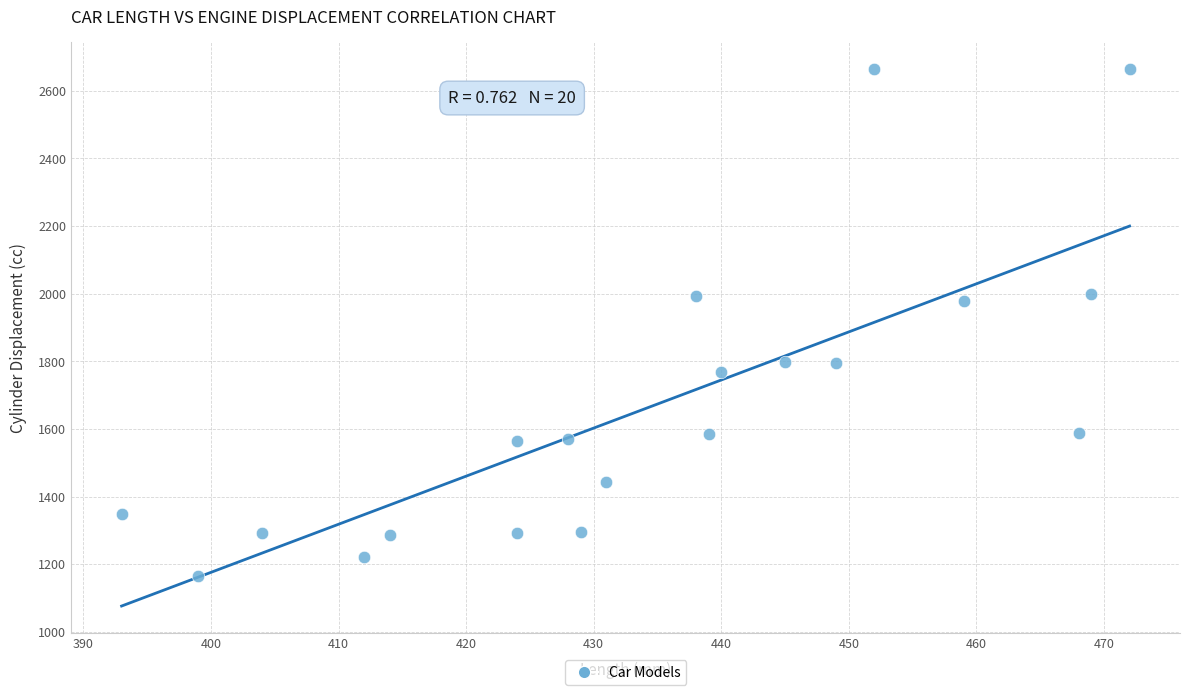

What is the range of X values (max minus min)?

79